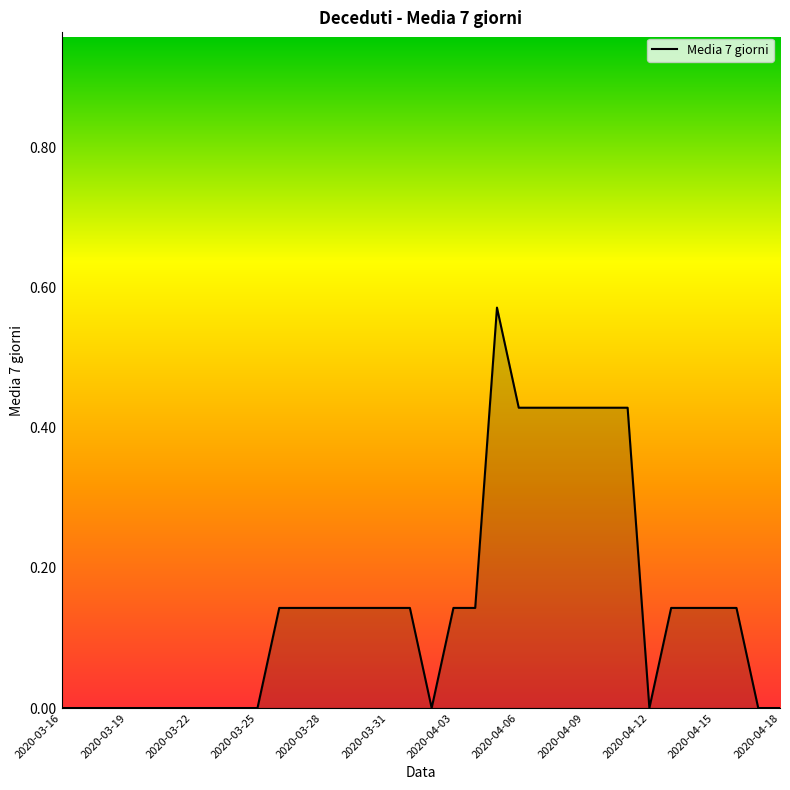

The chart shows a value of -0.3 at 2020-04-12. True or false?

False